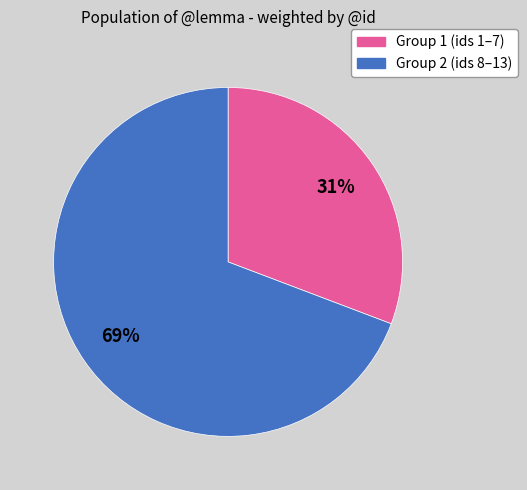

To the nearest percent, what is the average slice percentage?

50%